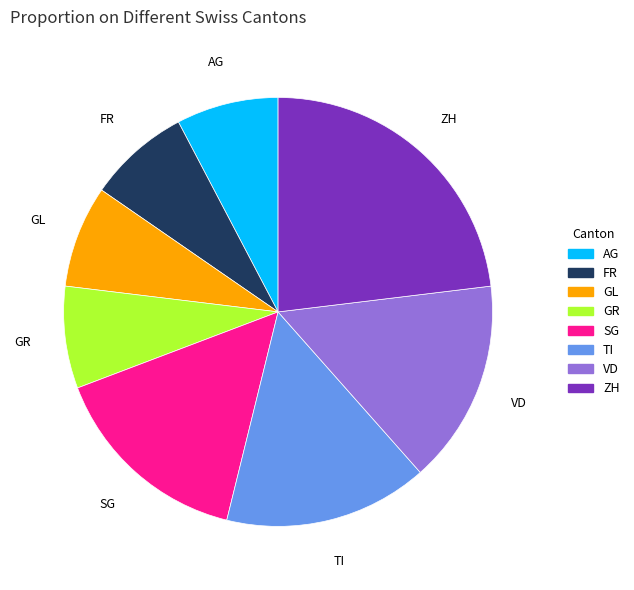

Count the number of slices in the pie.

8